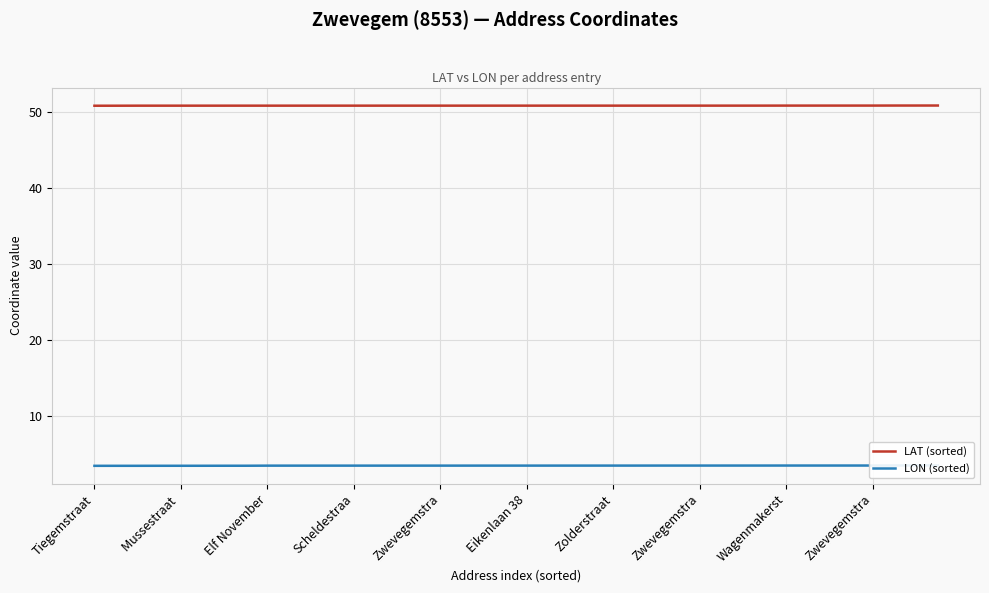

What are all the series names shown in the legend?

LAT (sorted), LON (sorted)